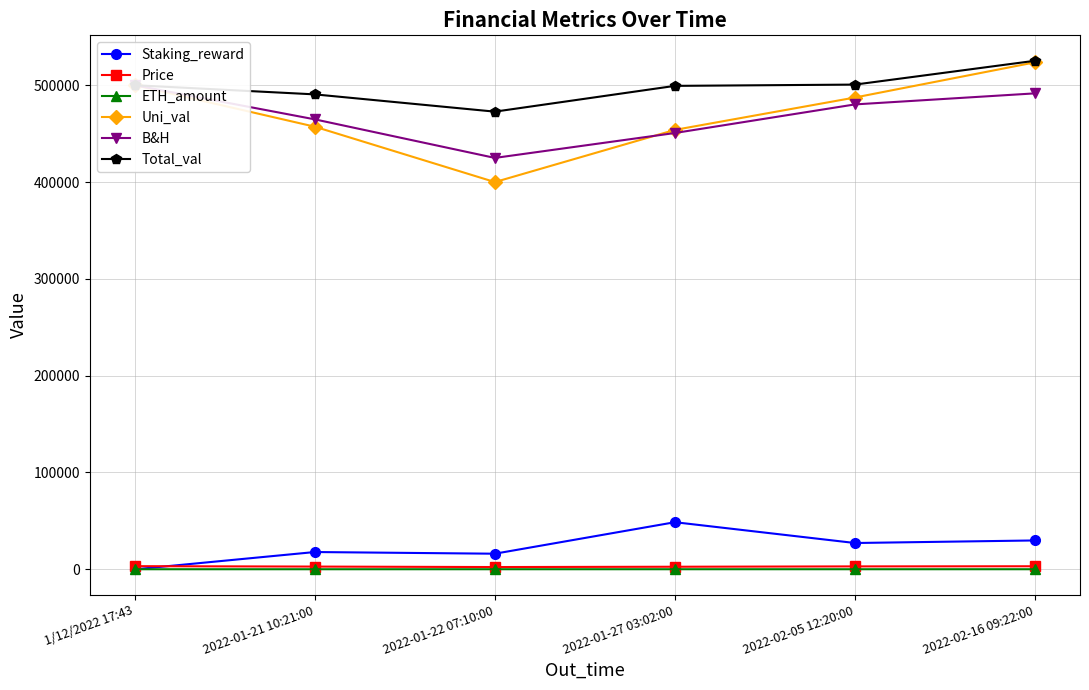

What value does the B&H series have at 2022-02-05 12:20:00?

480174.1